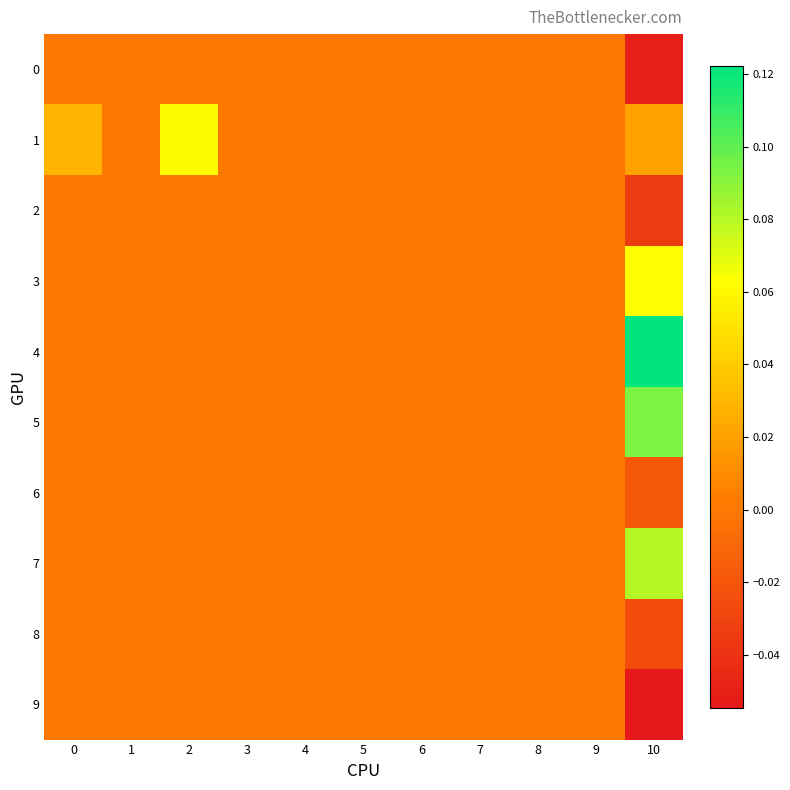

Which series has the widest spread of values?

row_4